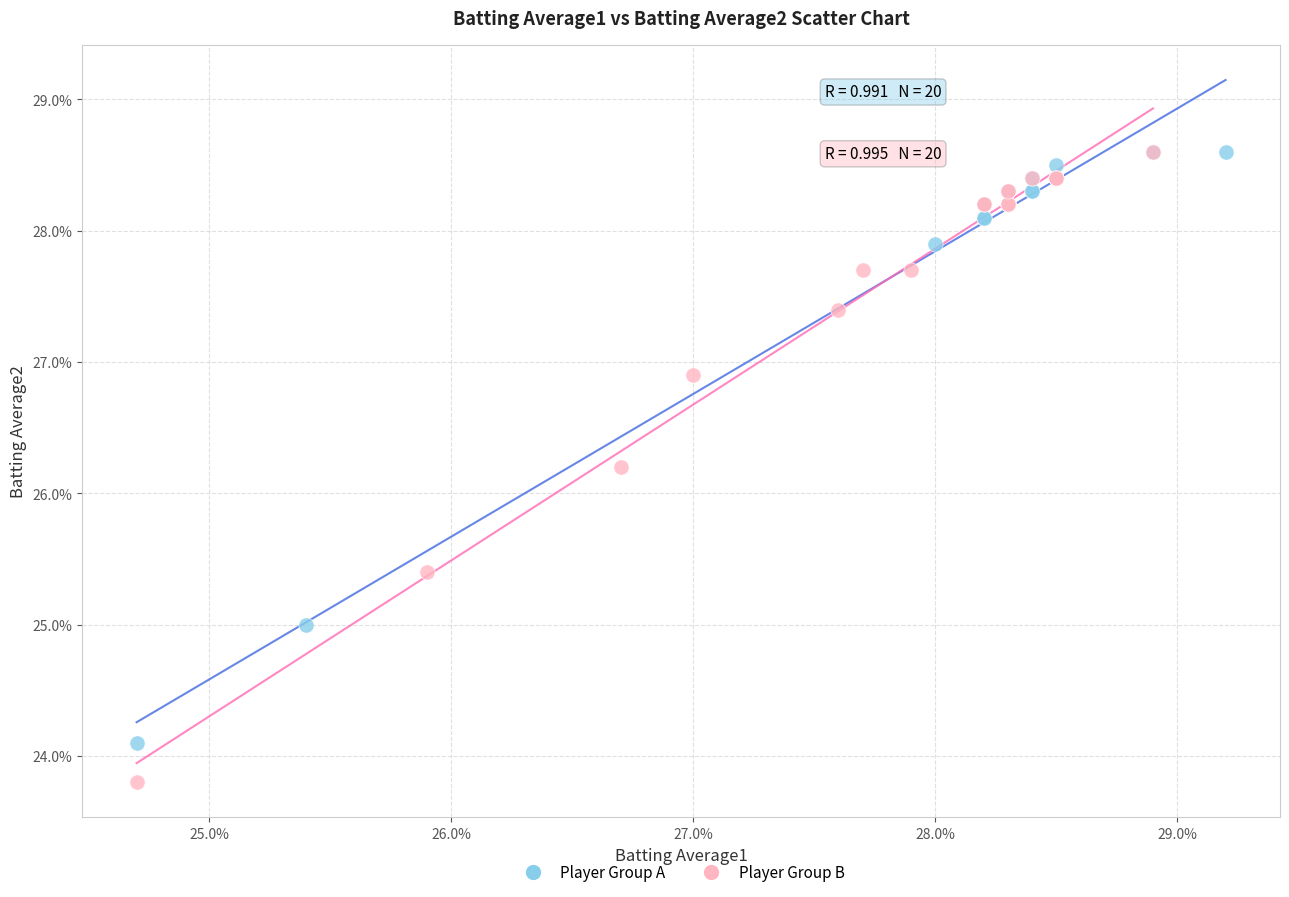

Which series contains the lowest Y value?

Player Group B